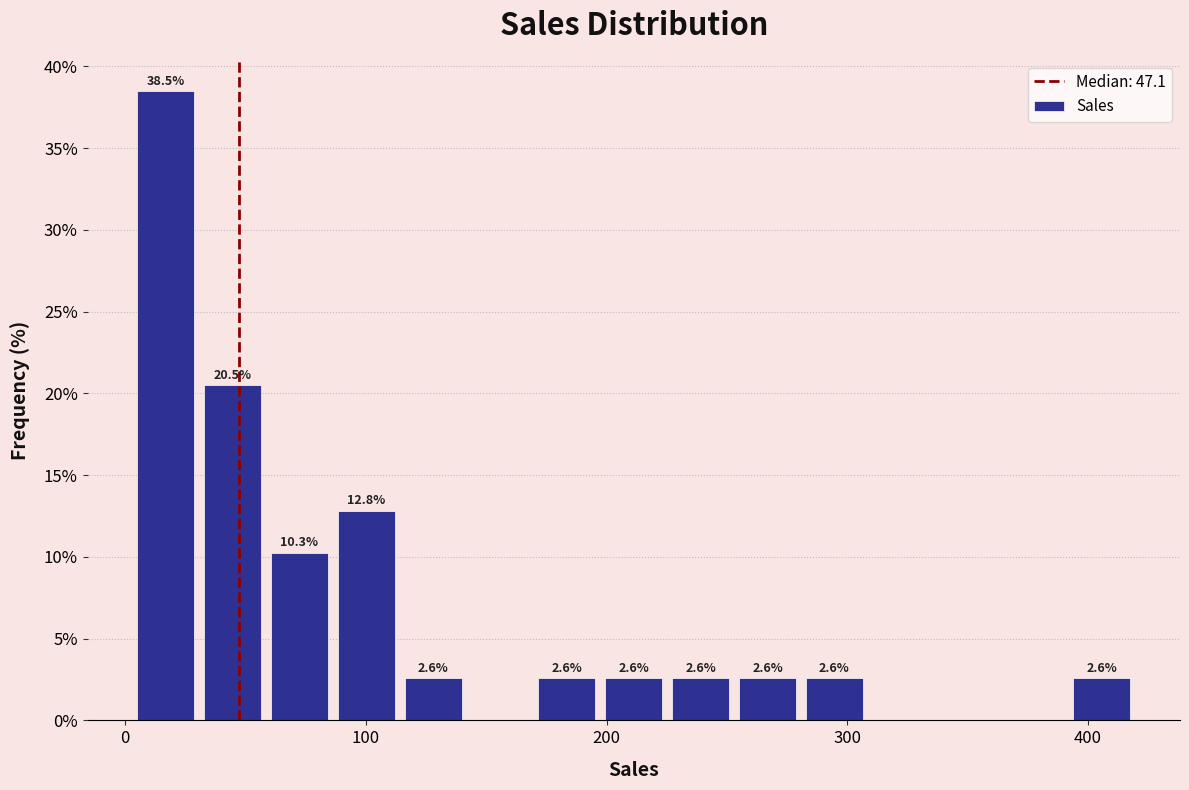

Around what value on the x-axis is the tallest bar? Give the approximate position of its centre, as read against the axis.

20